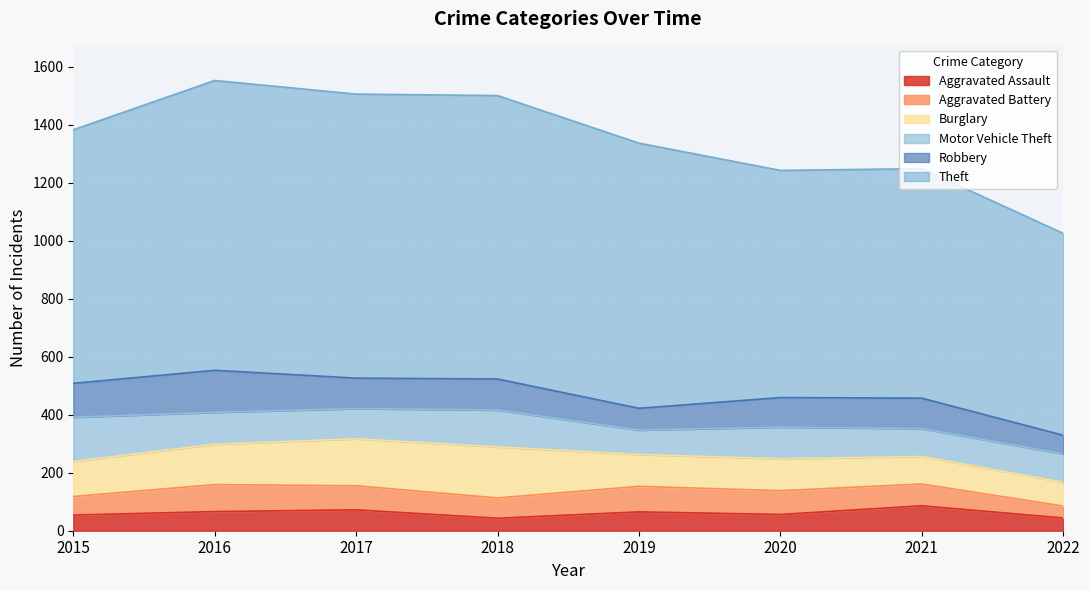

What is the difference between the second highest and second lowest values in the Burglary series?

67